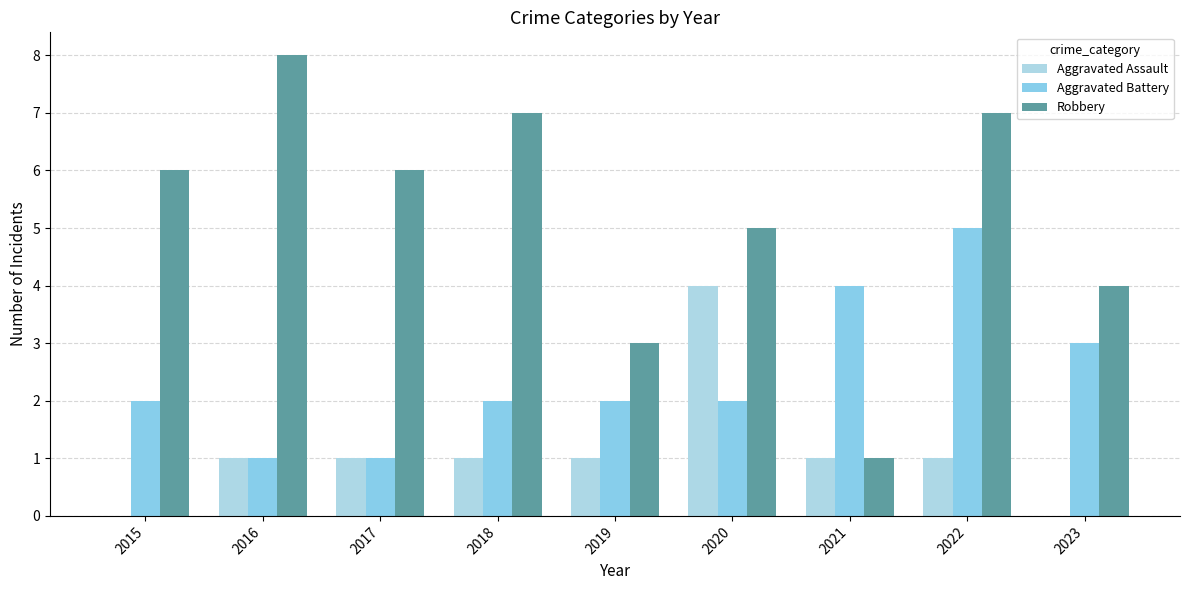

The Robbery series shows 2 at 2019. True or false?

False